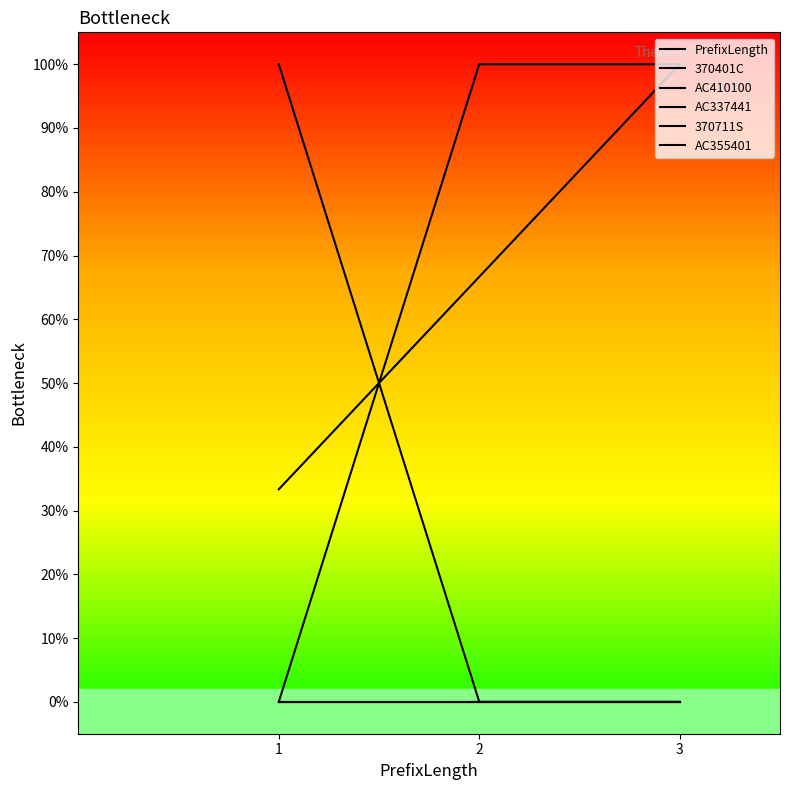

Does the chart display data point markers on the line(s)?

No